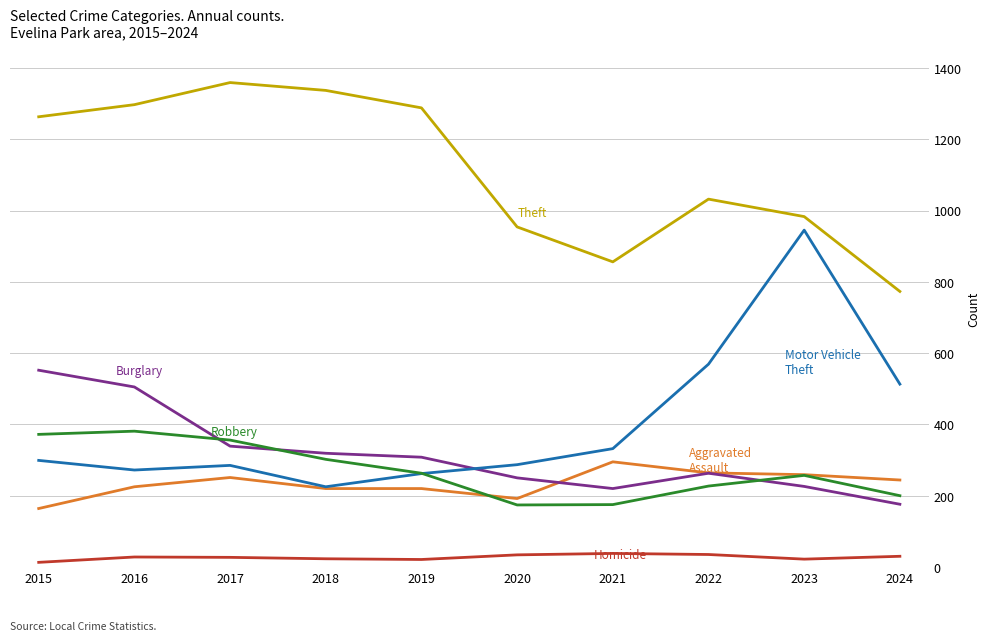

What is the difference between the highest and lowest values at 2021?

818